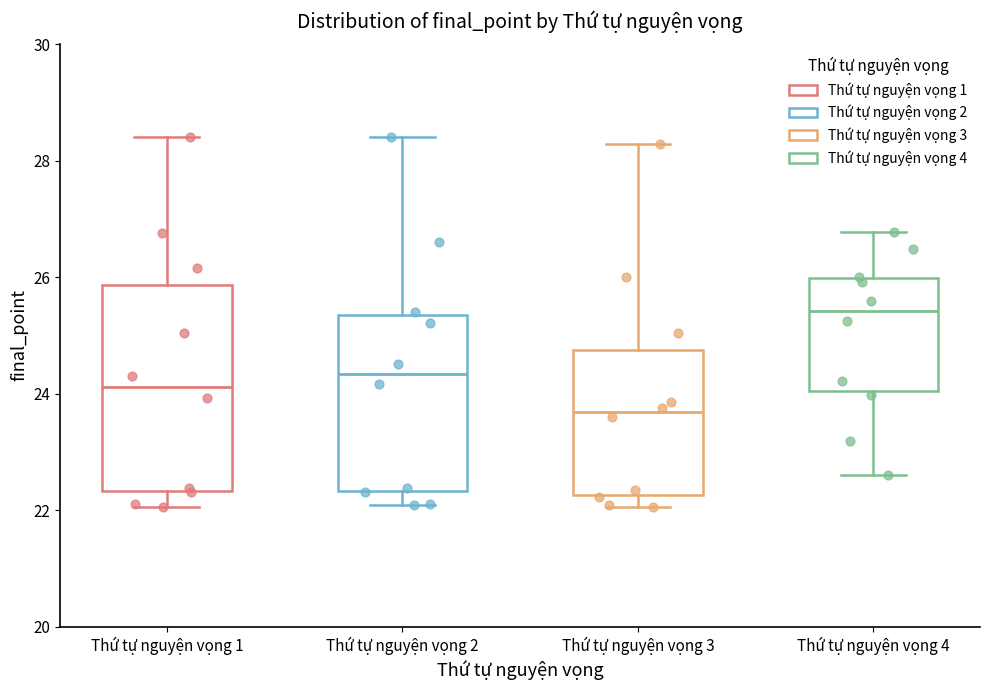

Where does the lower whisker of the box for Thứ tự nguyện vọng 4 end on the y-axis? The values are not printed on the chart, so give them approximately, as read against the axis.

22.6